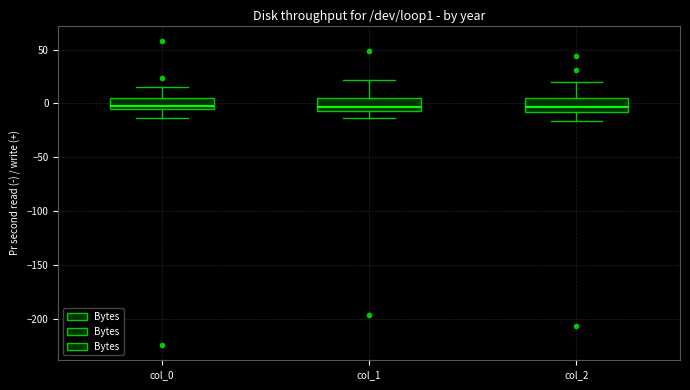

Reading left to right, transcribe this box plot: for each box, give where its median line is, the range the box spans, and where its two whiskers end, as read against the y-axis. The values are not printed on the chart, so give them approximately, as read against the axis.

col_0: median 0, box -5 to 5, whiskers -15 to 15
col_1: median -5 (just above the box's lower edge), box -5 to 5, whiskers -15 to 20
col_2: median -5, box -10 to 5, whiskers -15 to 20